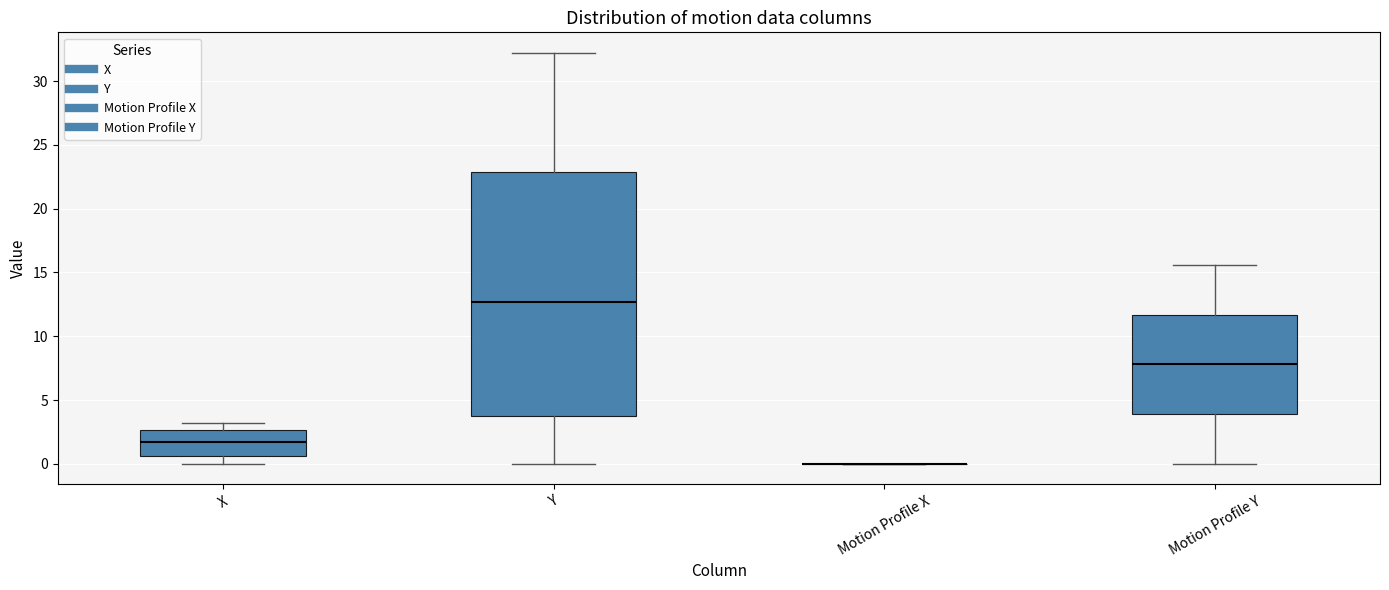

Reading left to right, read every box against the y-axis: the position of its median line, the range the box covers, and the ends of its whiskers. The values are not printed on the chart, so give them approximately, as read against the axis.

X: median 1.5, box 0.5 to 2.5, whiskers 0.0 to 3.0
Y: median 12.5, box 4.0 to 23.0, whiskers 0.0 to 32.0
Motion Profile X: box collapsed to a line at 0.0, whiskers 0.0 to 0.0
Motion Profile Y: median 8.0, box 4.0 to 11.5, whiskers 0.0 to 15.5